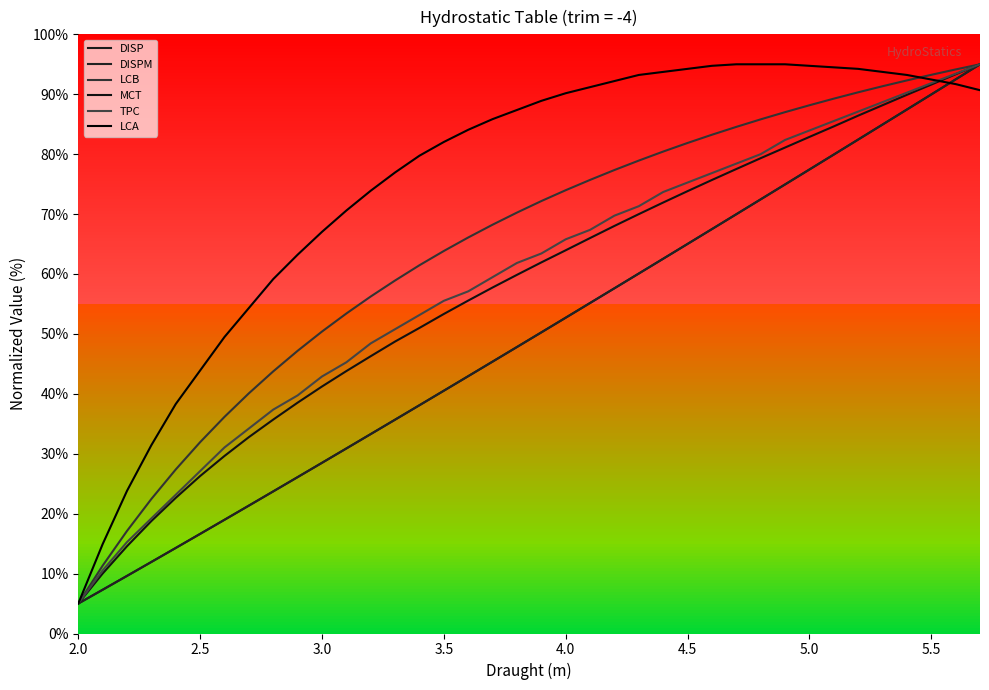

Count the number of categories in the chart.

38